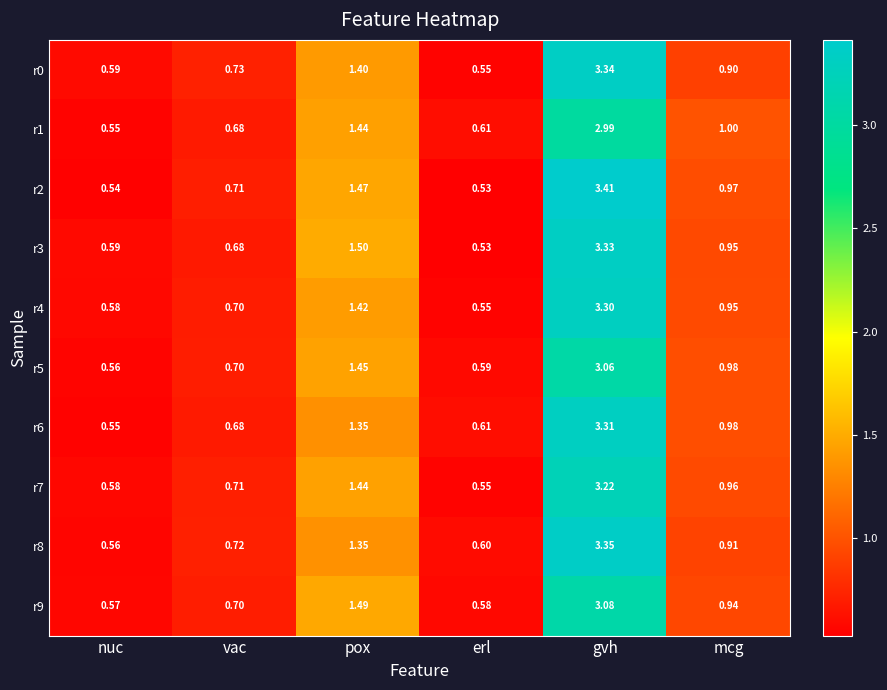

Which category has the lowest value across all series?

erl